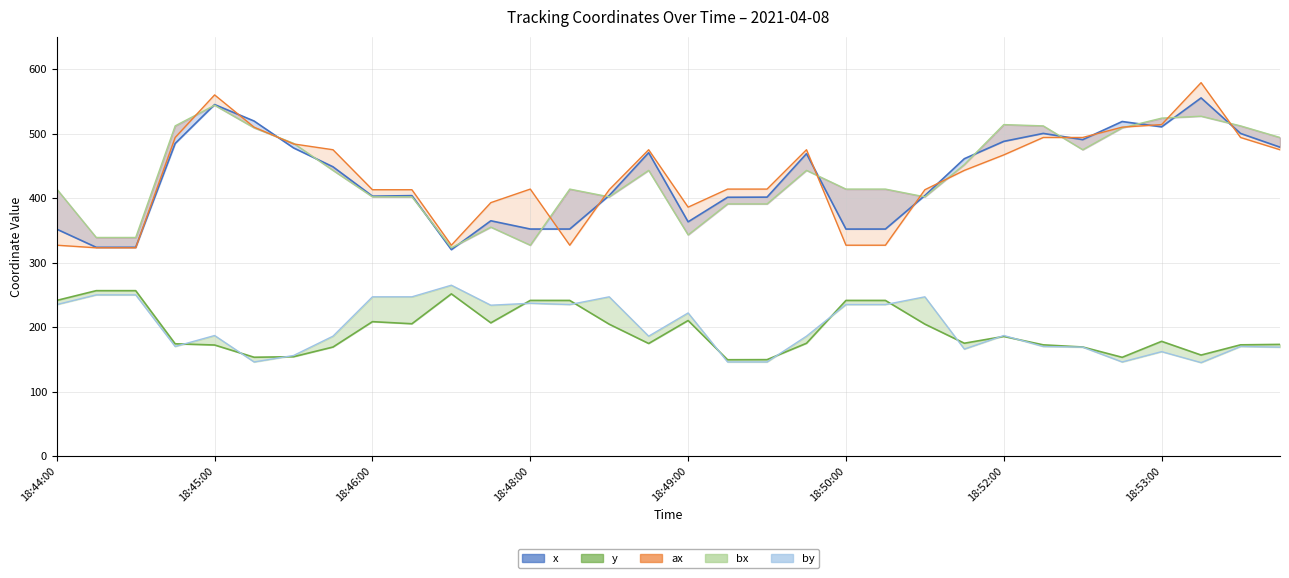

True or false: ax and bx cross at least once.

True